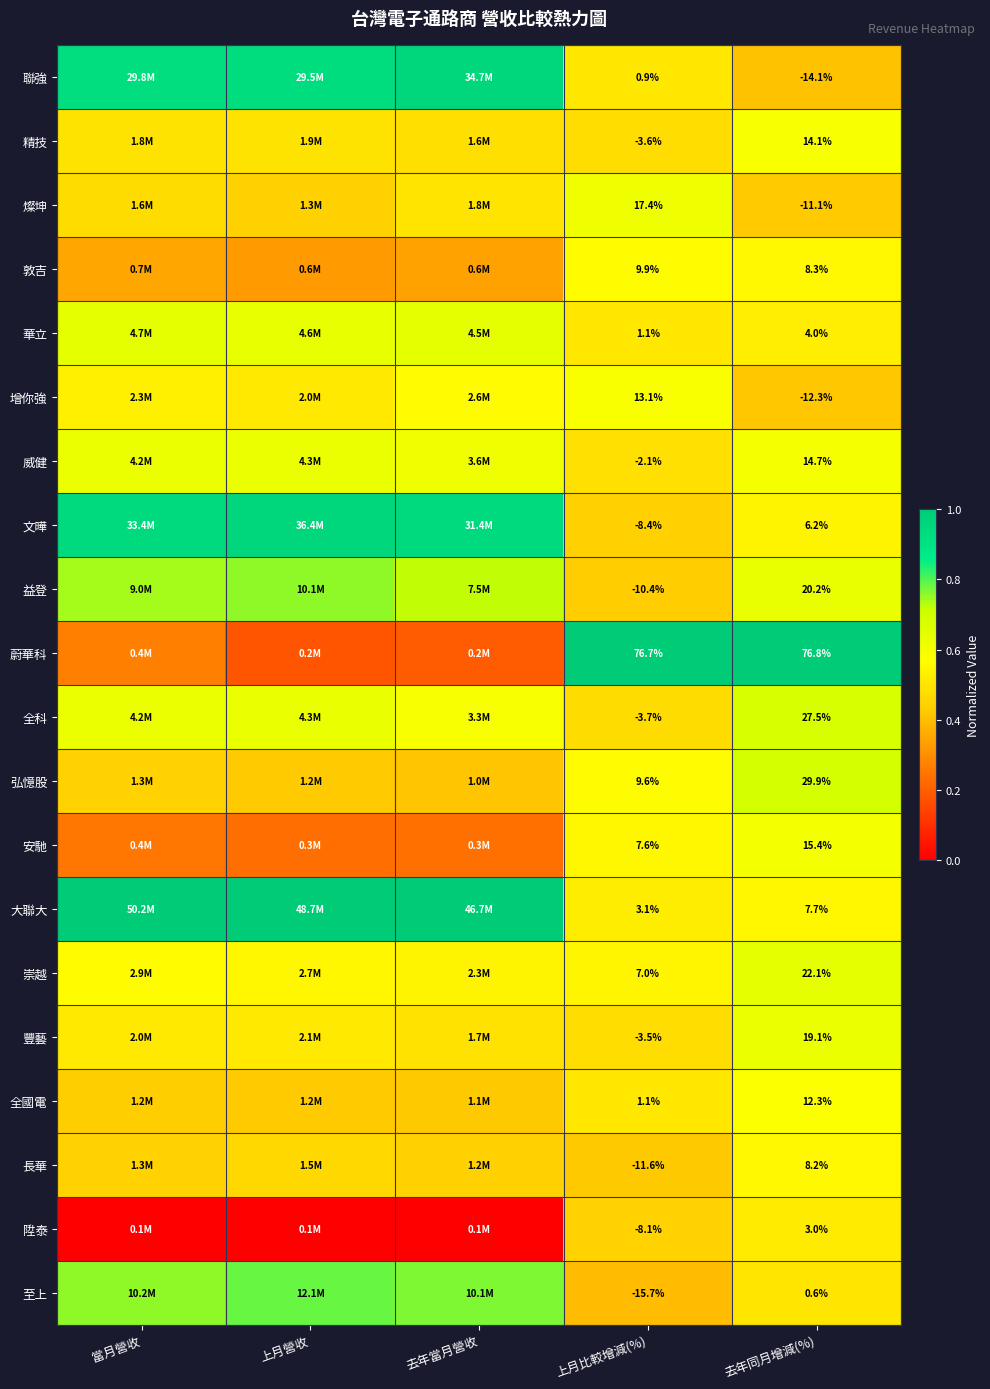

Which category has the highest value in the 安馳 series?

去年同月增減(%)